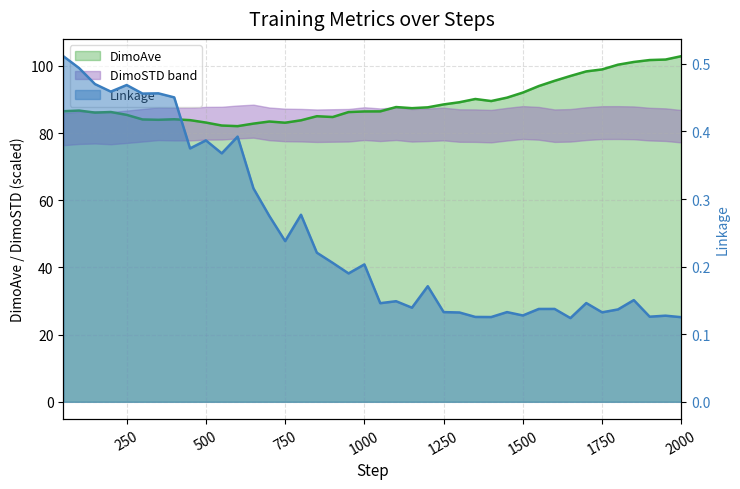

At which category does Linkage reach its first local peak?

250